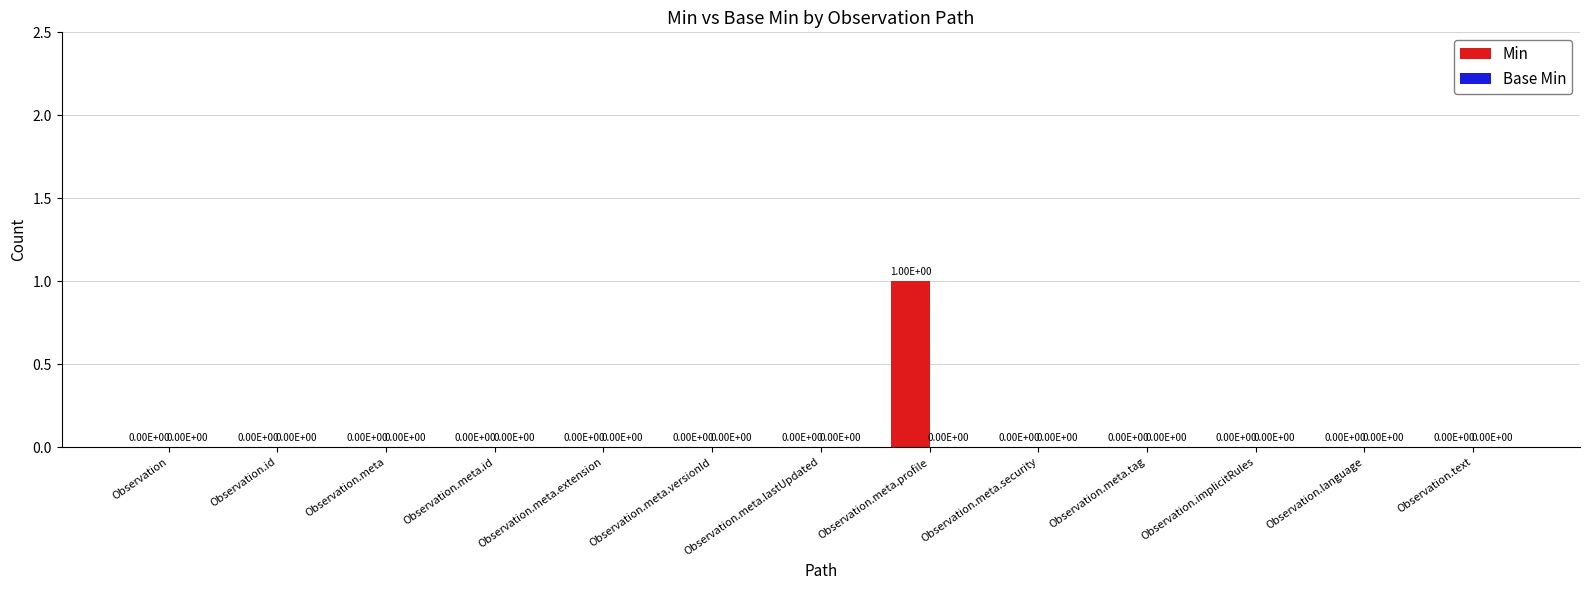

The value at Observation.meta.id is 1. True or false?

False